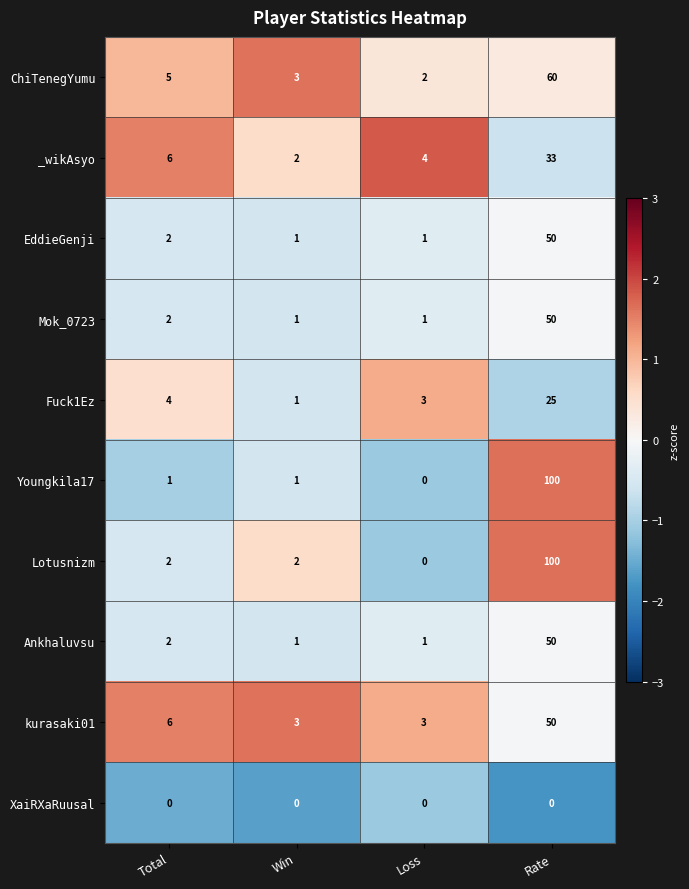

What is the difference between the maximum and minimum values in the ChiTenegYumu series?

58